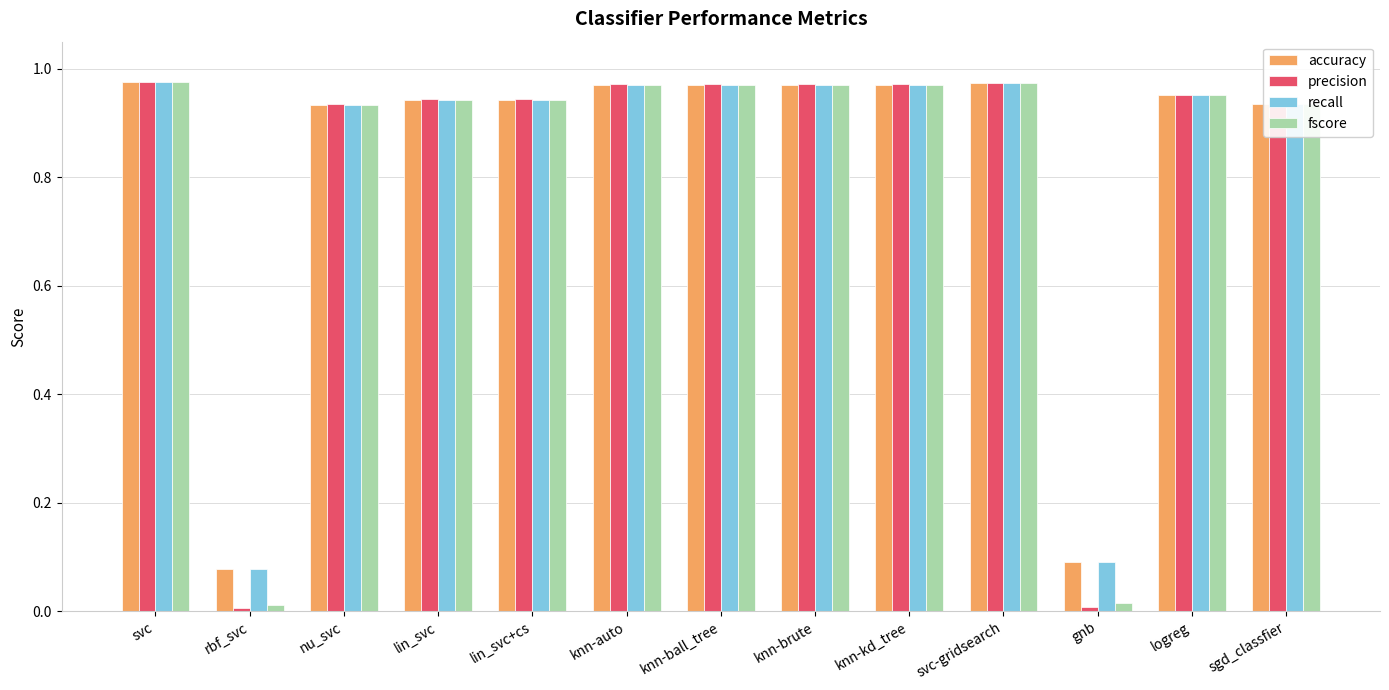

What is the average value of the accuracy series?

0.8